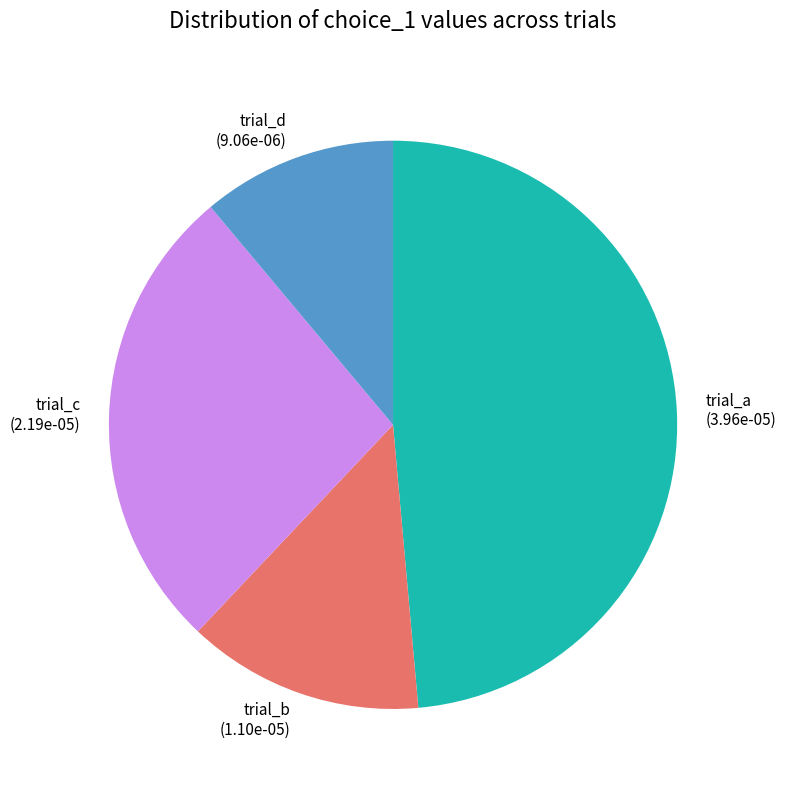

What is the smallest slice in the pie chart?

trial_d (9.06e-06)